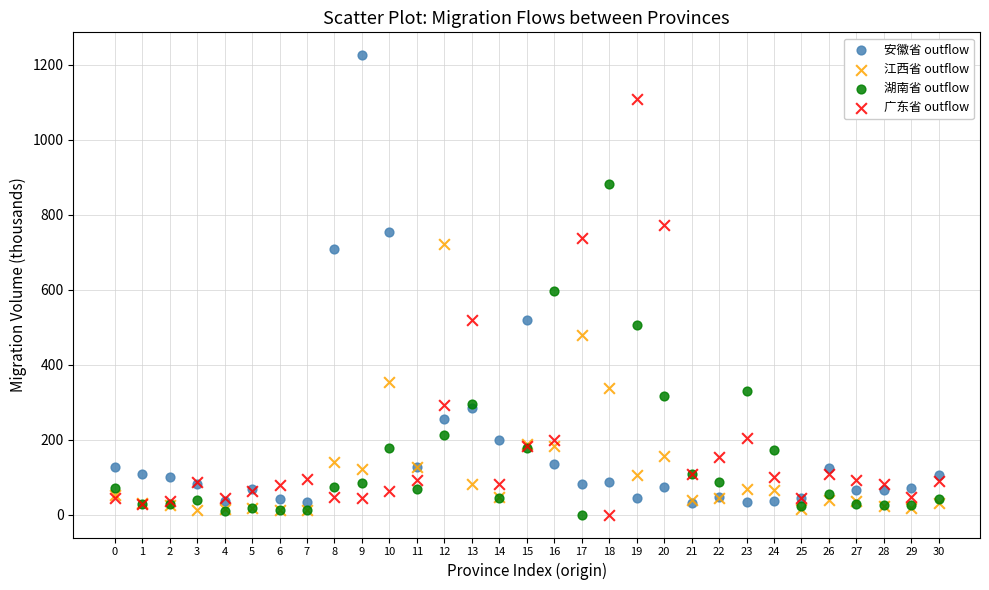

In the 湖南省 outflow series, what Y value is closest to 441?

506.5